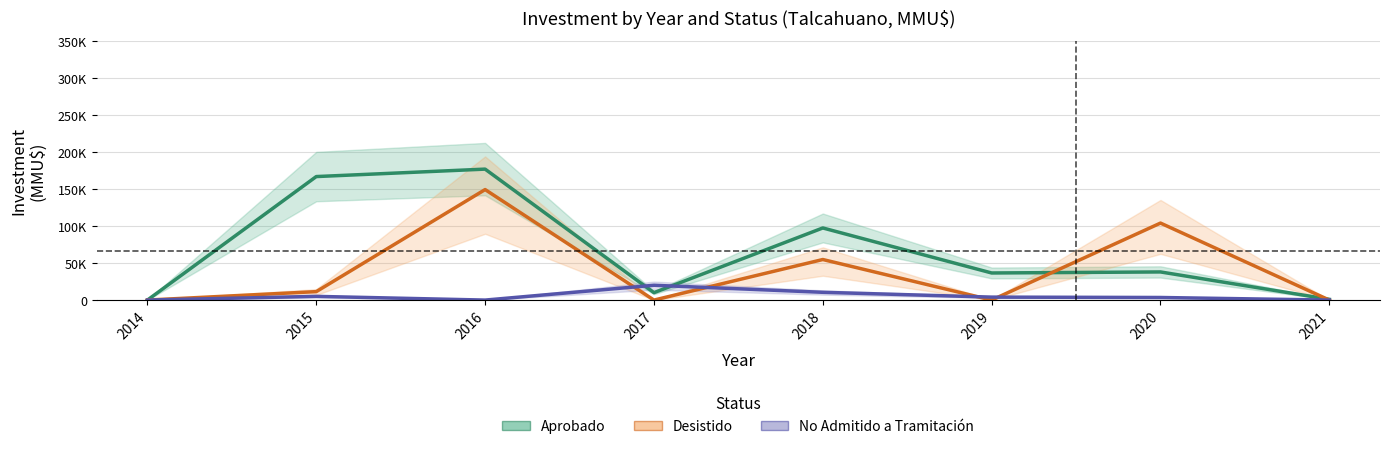

How many interior local peaks does the No Admitido a Tramitación series have?

2